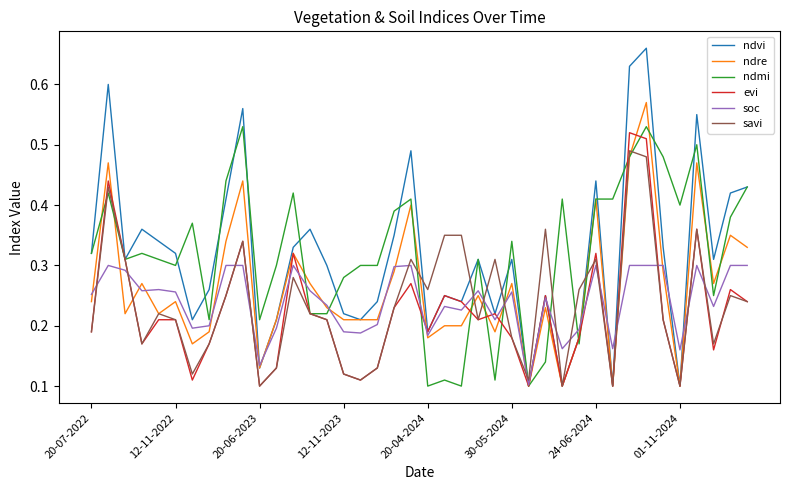

After their last crossing, which series has the higher values: soc or evi?

soc